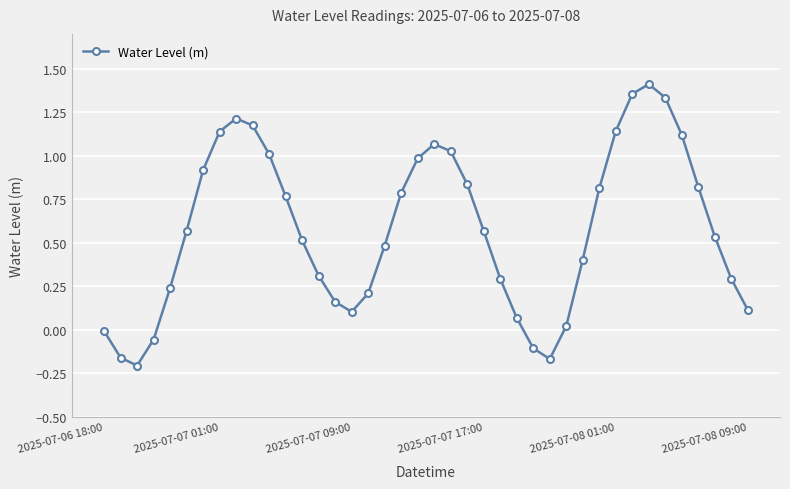

How many points are higher than both their immediate neighbors (excluding endpoints)?

3